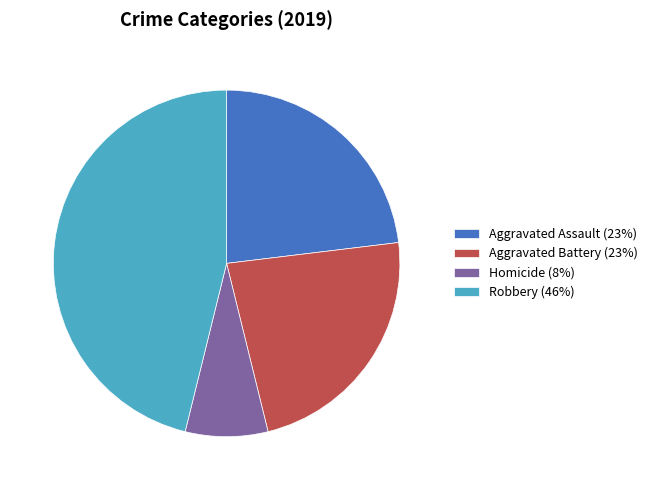

Combined, do Aggravated Assault (23%) and Robbery (46%) account for over 50%?

Yes